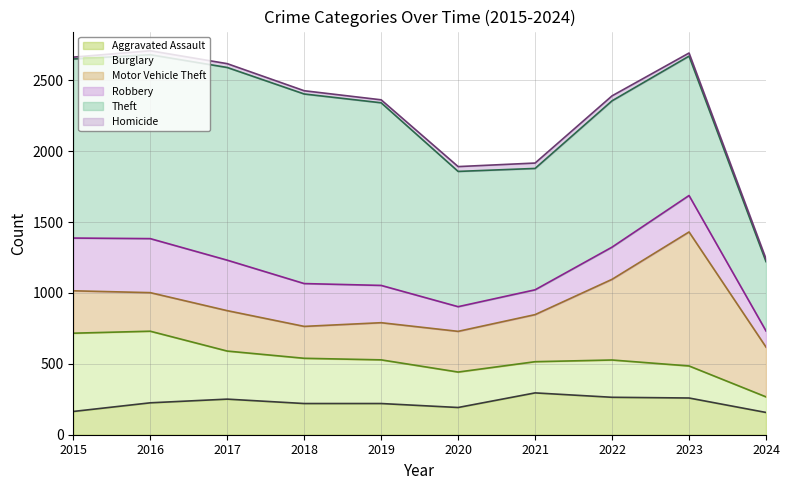

Reading left to right, transcribe all the data shown in this chart.

Aggravated Assault: 164	225	251	220	220	192	295	264	259	157
Burglary: 552	505	339	319	308	250	220	263	226	110
Motor Vehicle Theft: 299	272	285	225	262	287	332	569	945	351
Robbery: 372	381	356	302	263	174	175	227	257	114
Theft: 1263	1297	1359	1337	1288	954	856	1032	983	489
Homicide: 13	28	27	23	21	34	38	35	22	19